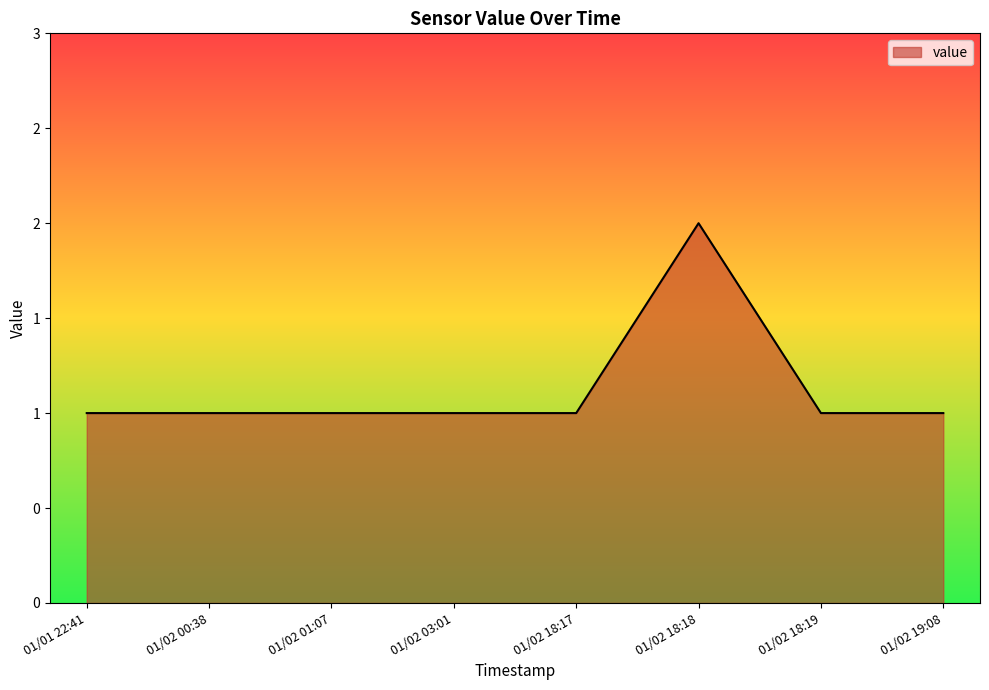

Reading left to right, extract all data points from this chart.

01/01 22:41=1	01/02 00:38=1	01/02 01:07=1	01/02 03:01=1	01/02 18:17=1	01/02 18:18=2	01/02 18:19=1	01/02 19:08=1